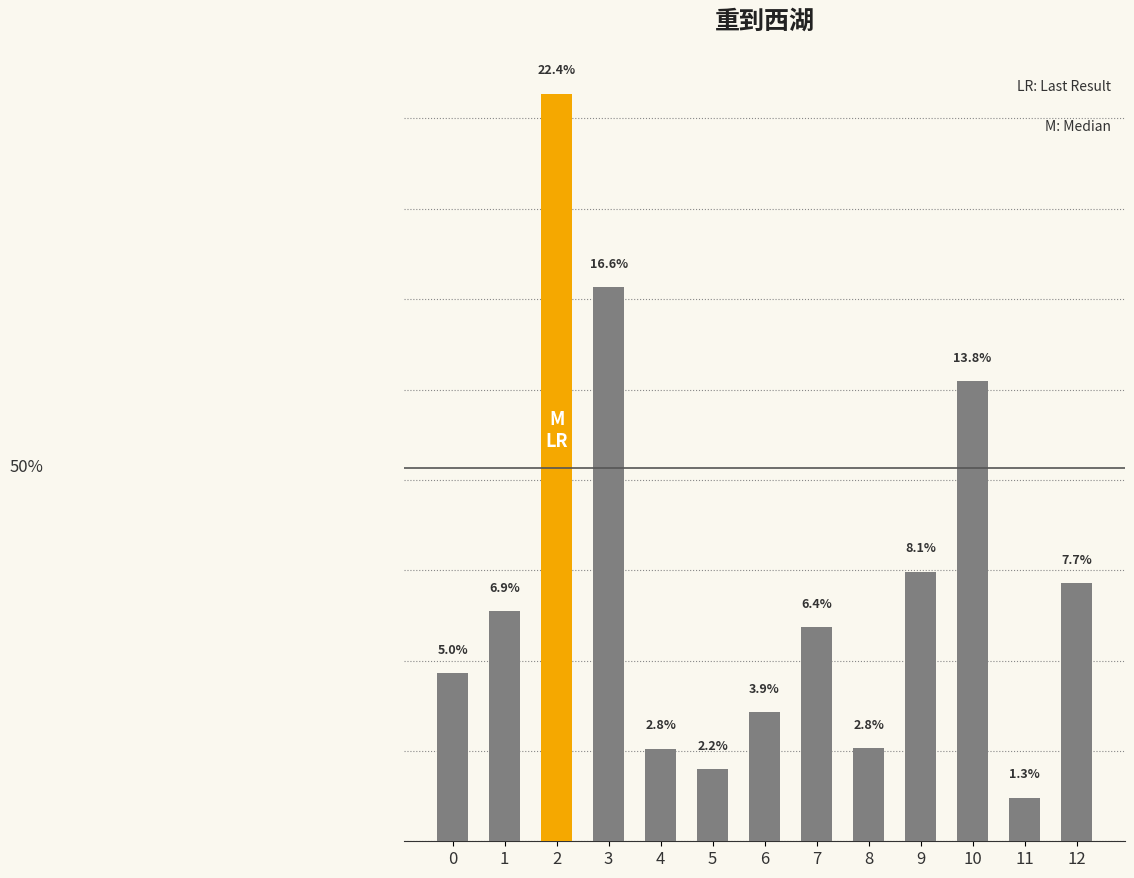

At which category does the chart reach its minimum across all series?

11